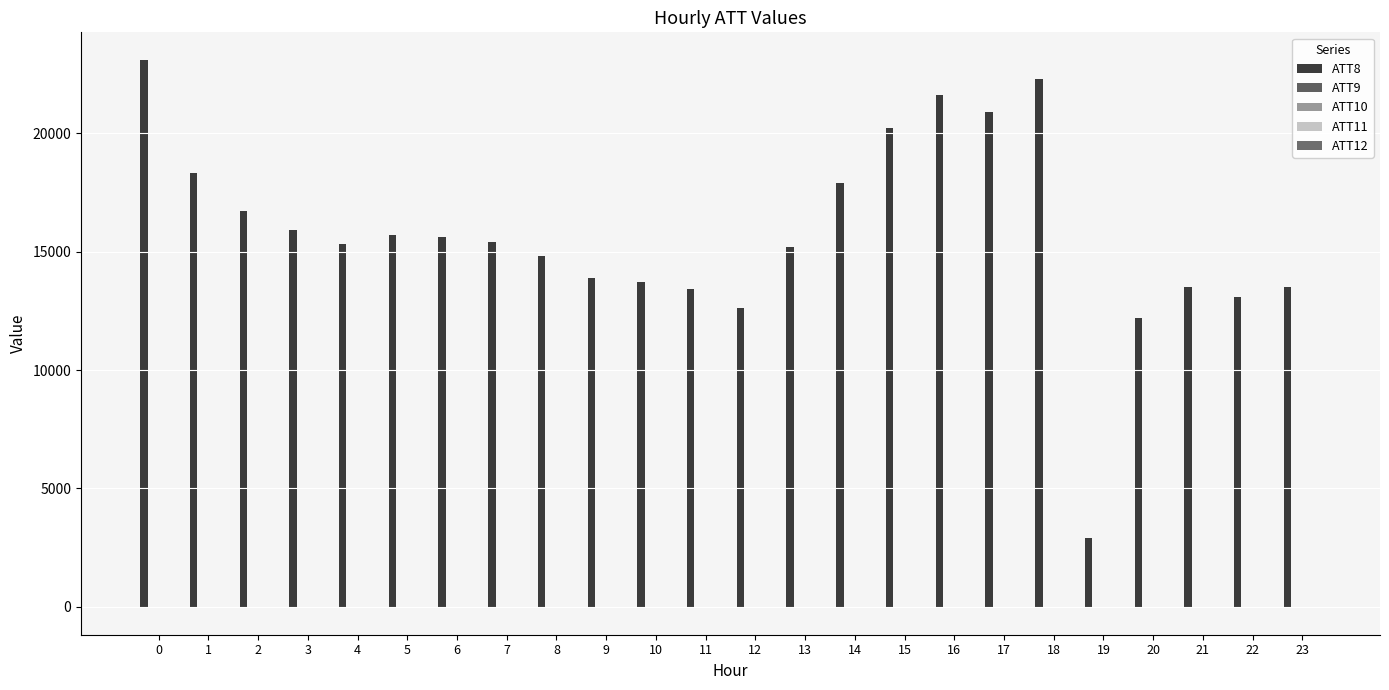

Between 6 and 17, which is larger?

17